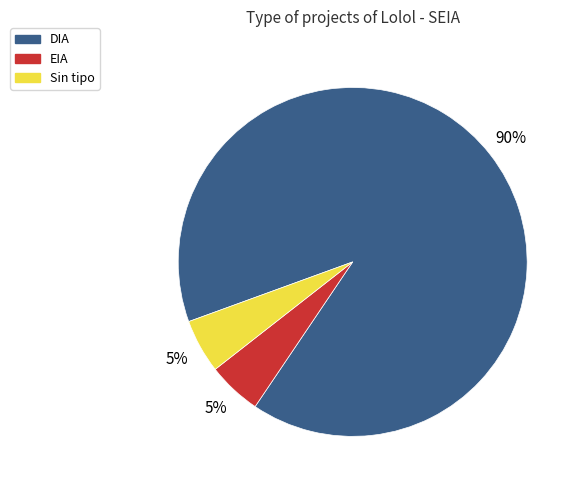

How many segments does this pie chart have?

3